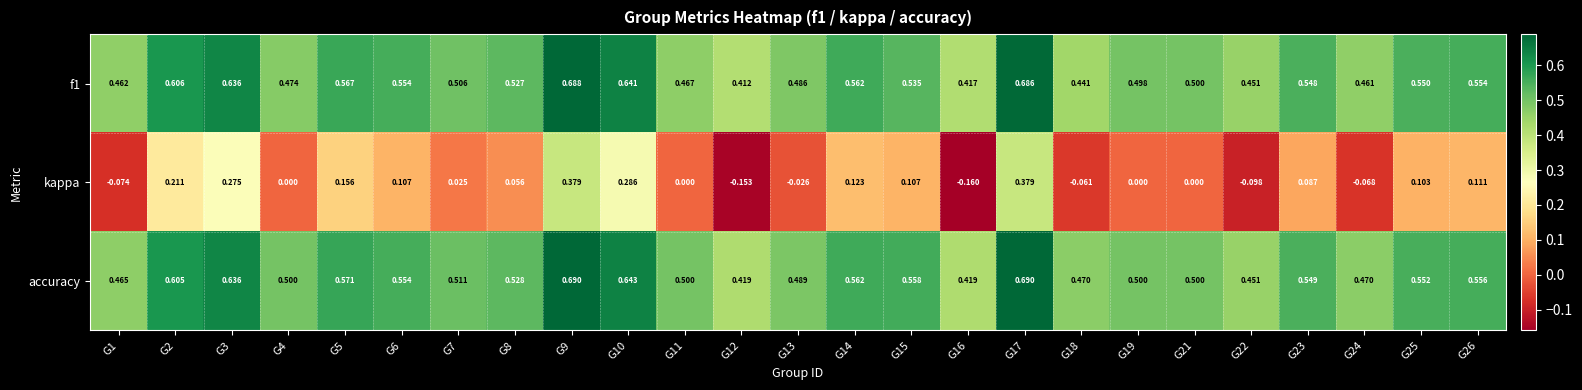

What is the total value across all series at G7?

1.0